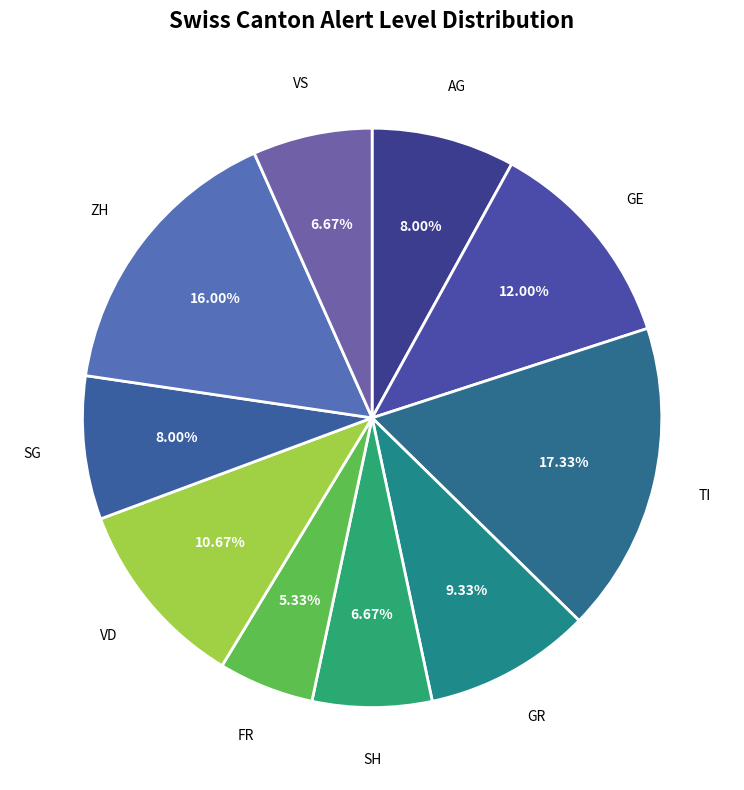

Is SG the majority of the pie?

No